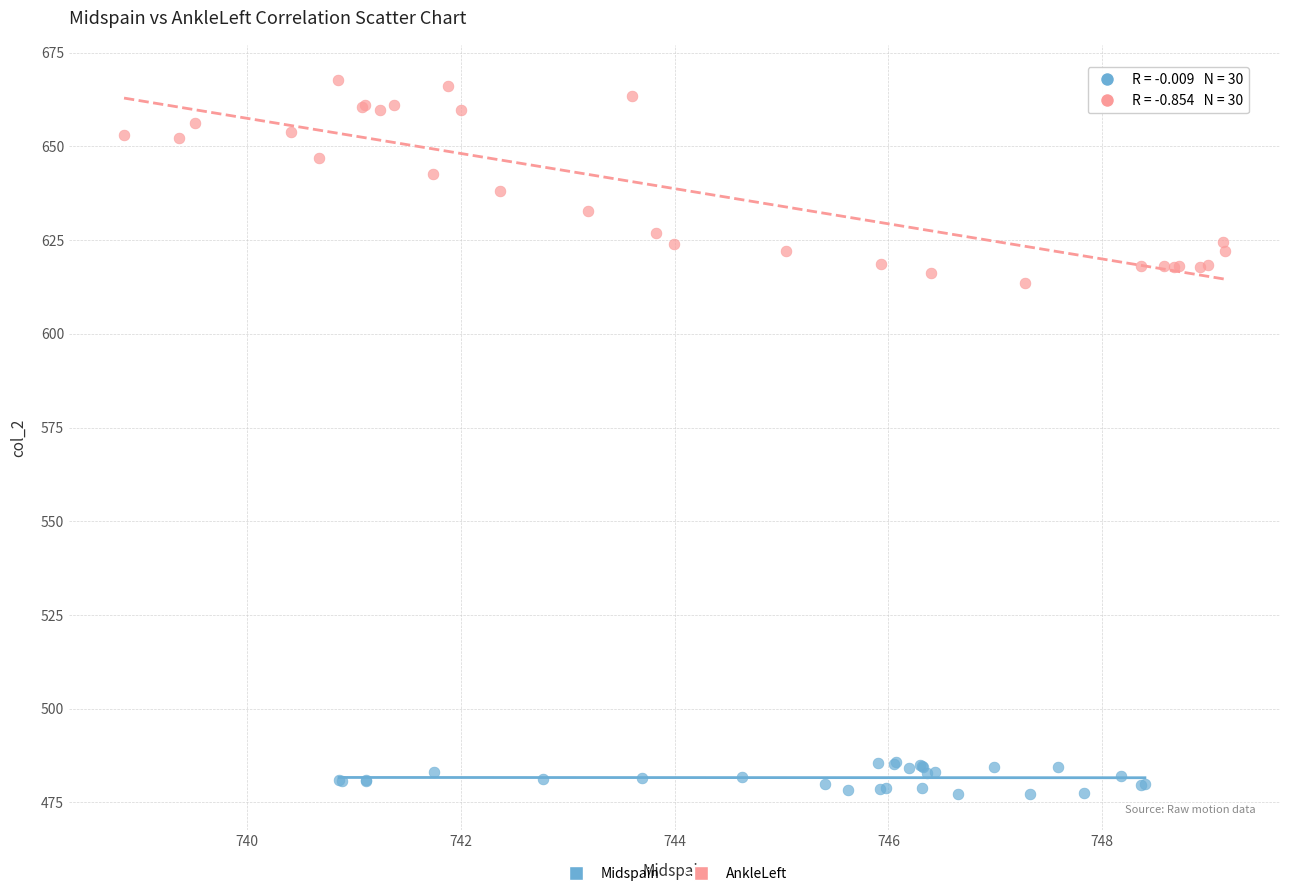

Which series has the largest Y range (max minus min)?

AnkleLeft